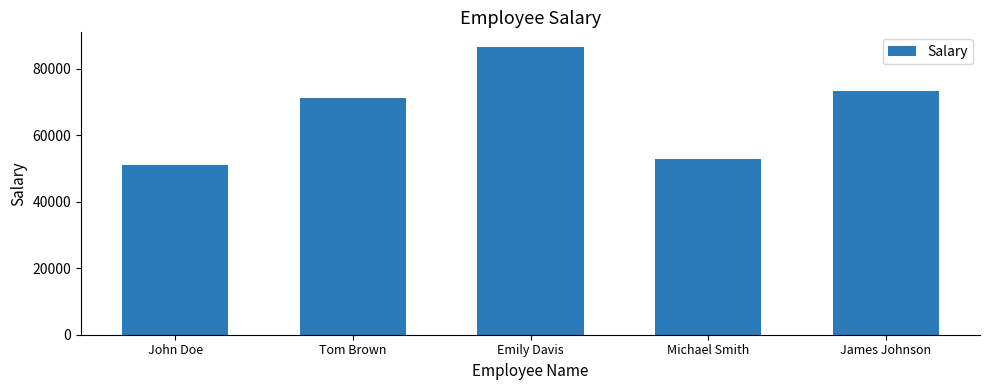

What is the maximum value shown in the chart?

86700